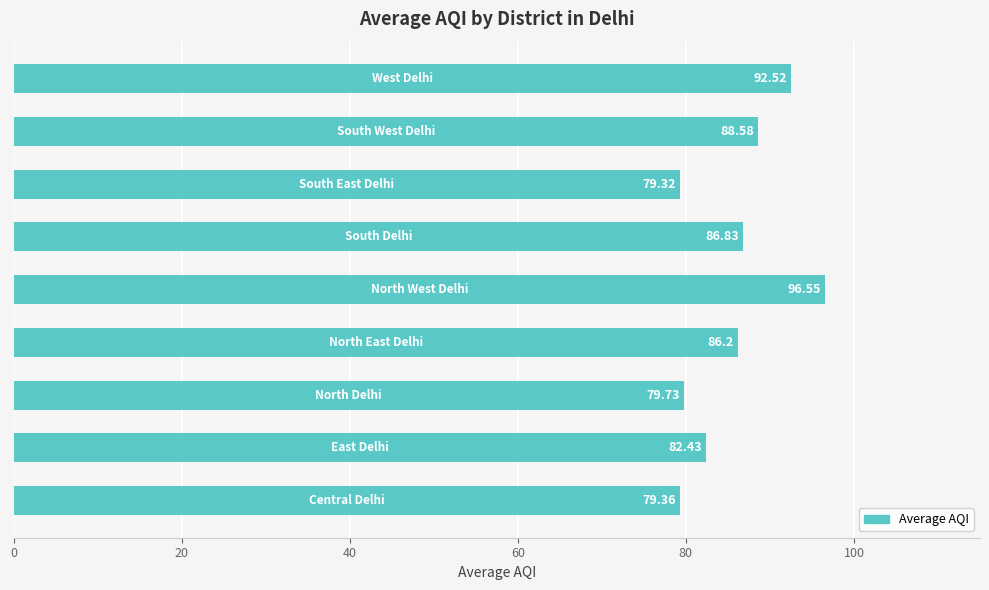

What is the difference between the maximum and minimum values?

17.2